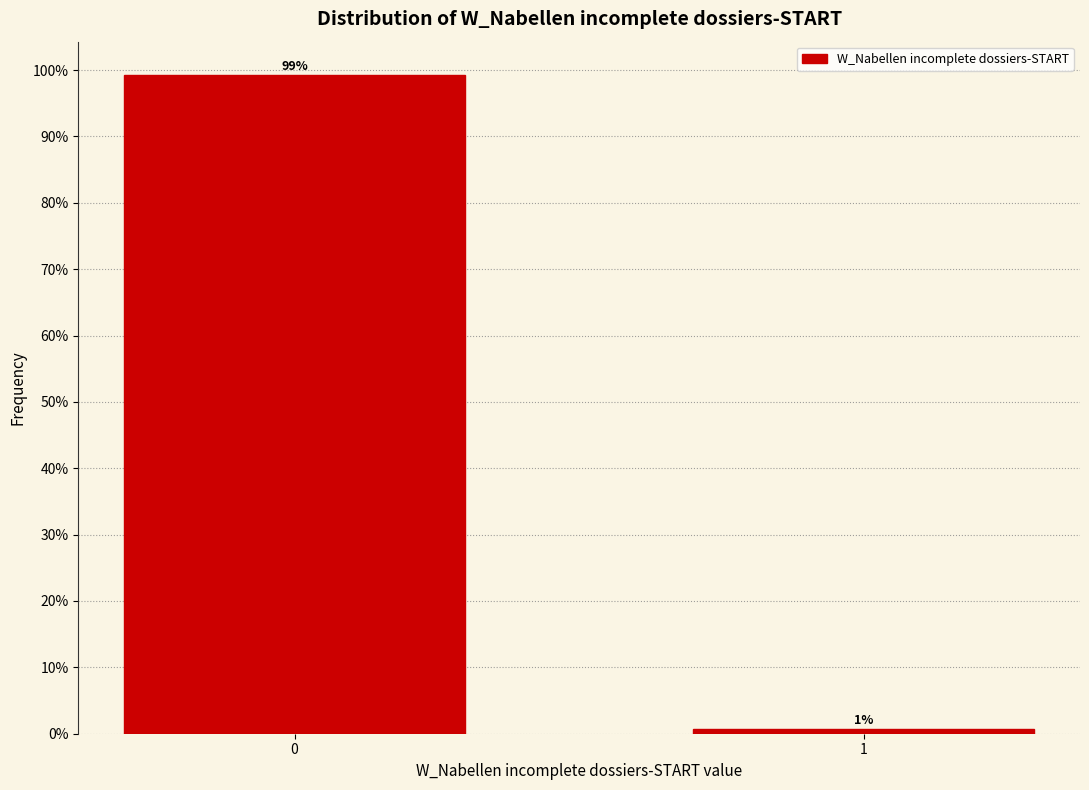

True or false: the data shows 99.3 at 0.

True